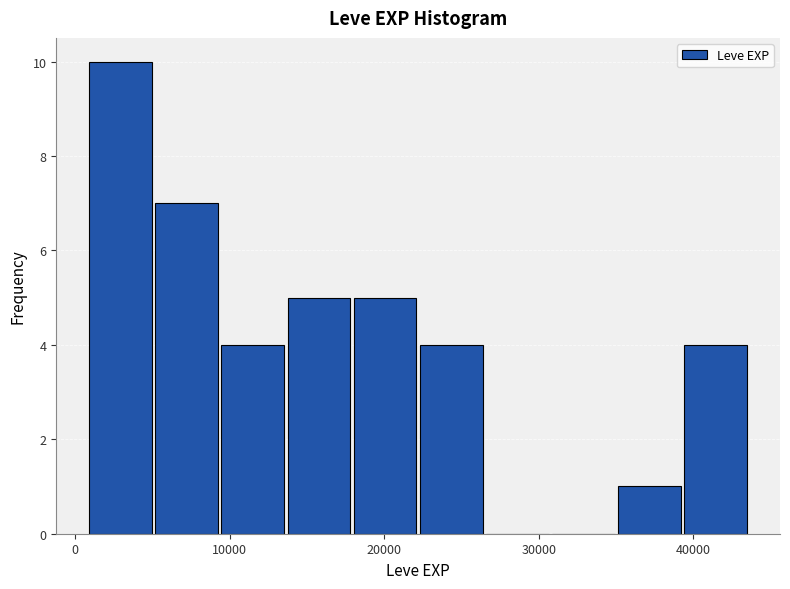

Reading left to right, list every bar in this chart as the range it spans on the x-axis followed by its height. Neither the bar edges nor the heights are printed on the chart, so give them approximately, as read against the axes.

1000 to 5000: 10
5000 to 9000: 7
9000 to 14000: 4
14000 to 18000: 5
18000 to 22000: 5
22000 to 26000: 4
26000 to 31000: 0
31000 to 35000: 0
35000 to 39000: 1
39000 to 44000: 4